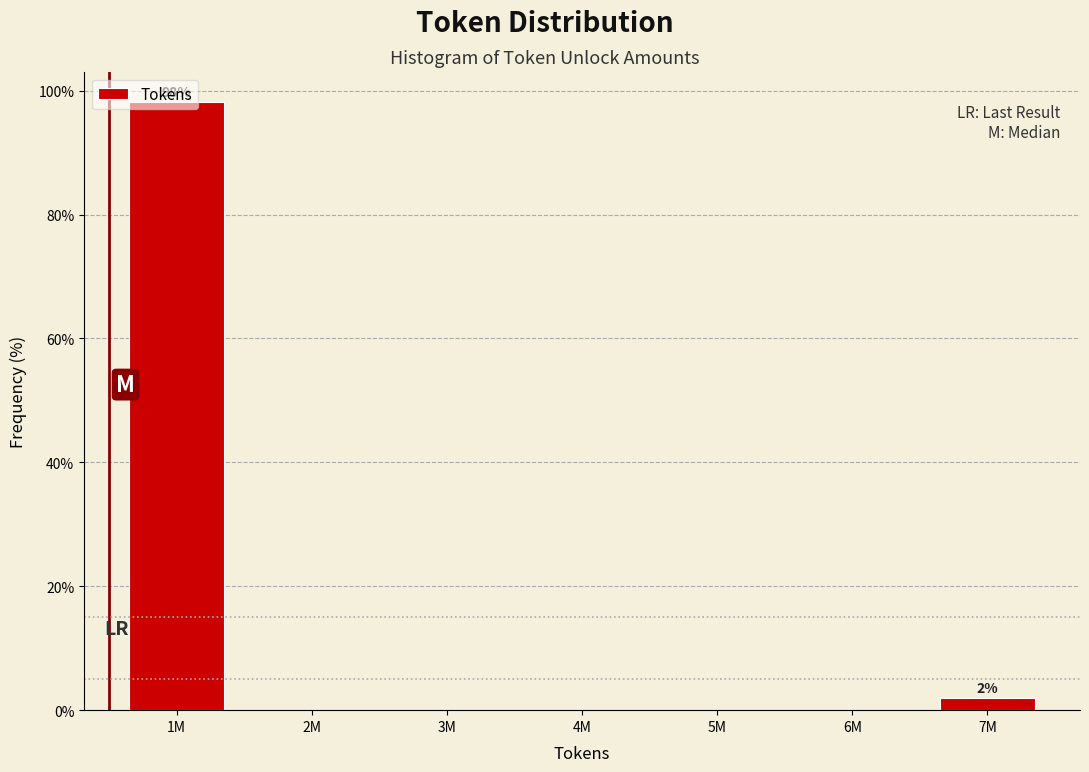

What is the greatest value displayed?

98.1